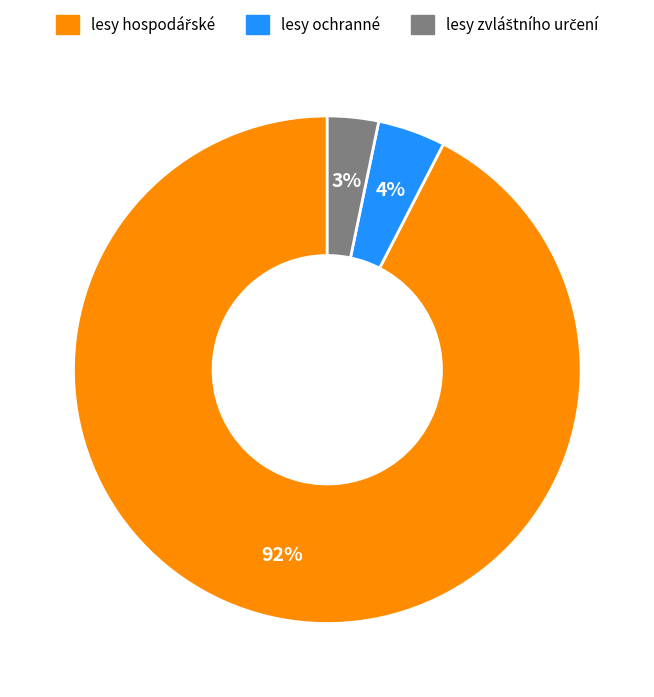

Is lesy ochranné the majority of the pie?

No